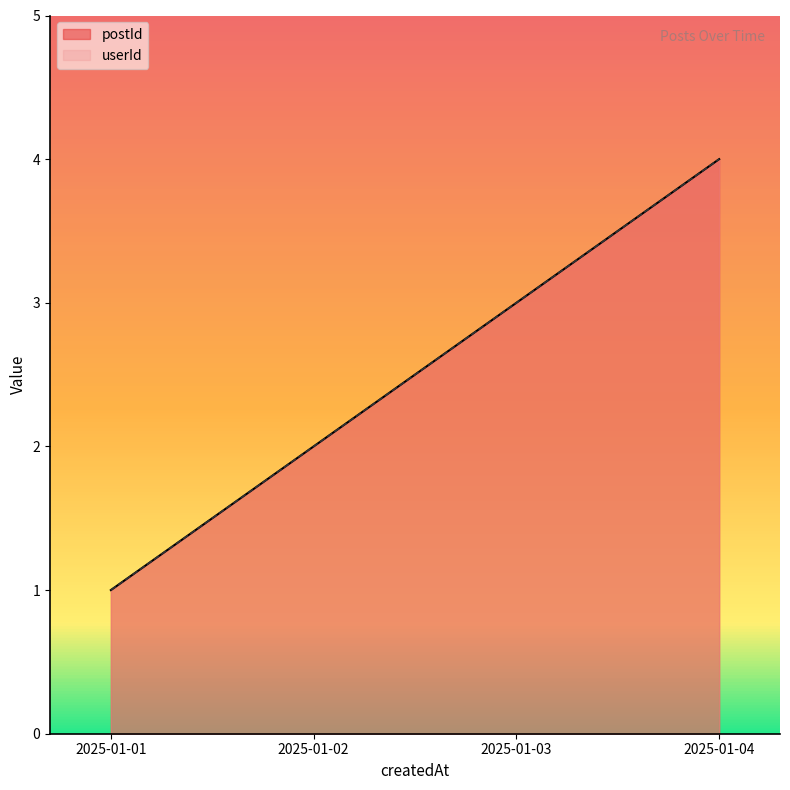

What is the value of the postId point at the 1st from the left?

1